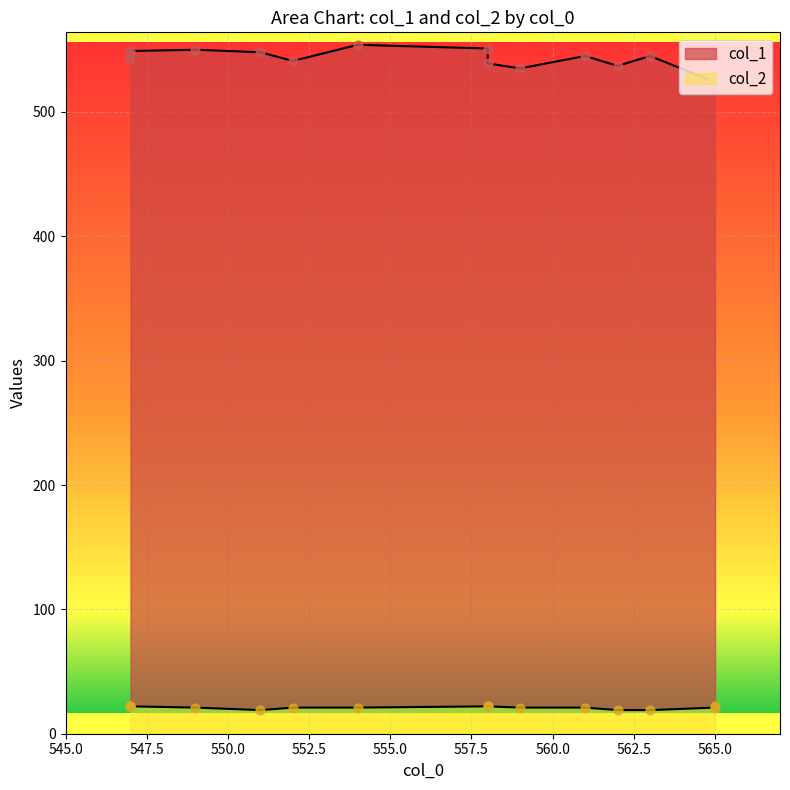

What are all the series names shown in the legend?

col_1, col_2